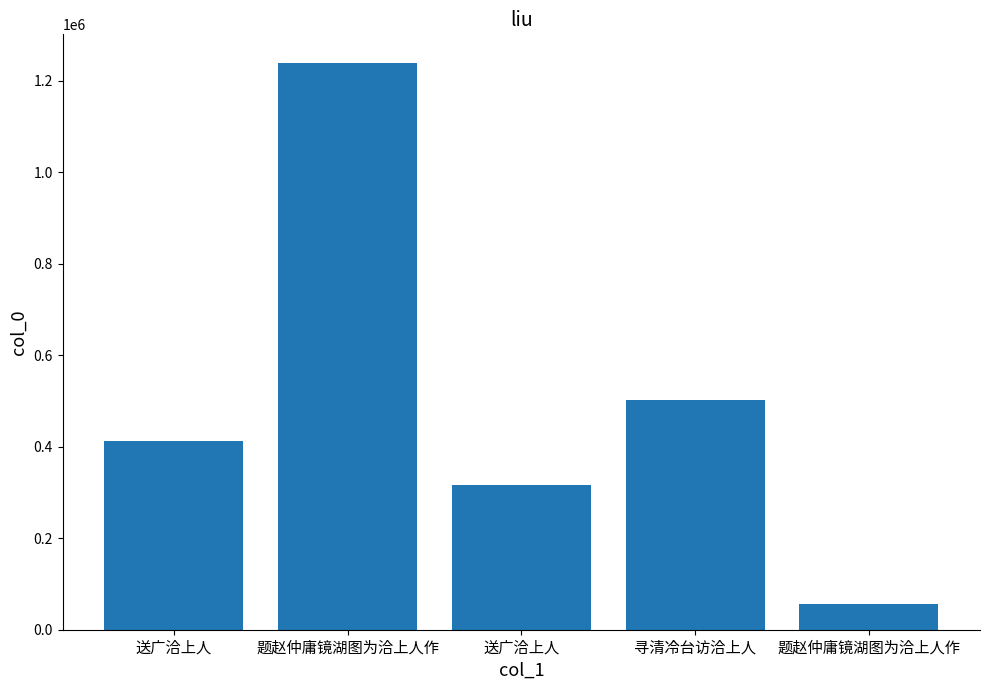

What is the sum of all values?

2528055